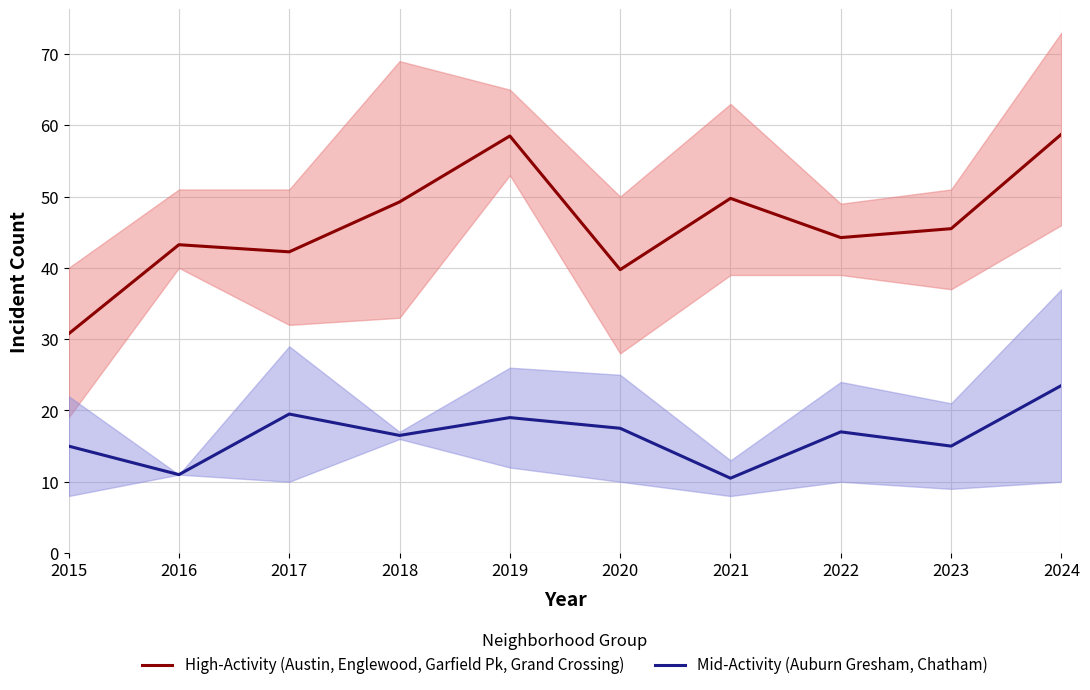

True or false: Mid-Activity (Auburn Gresham, Chatham) has a value of 15.3 at 2021.

False